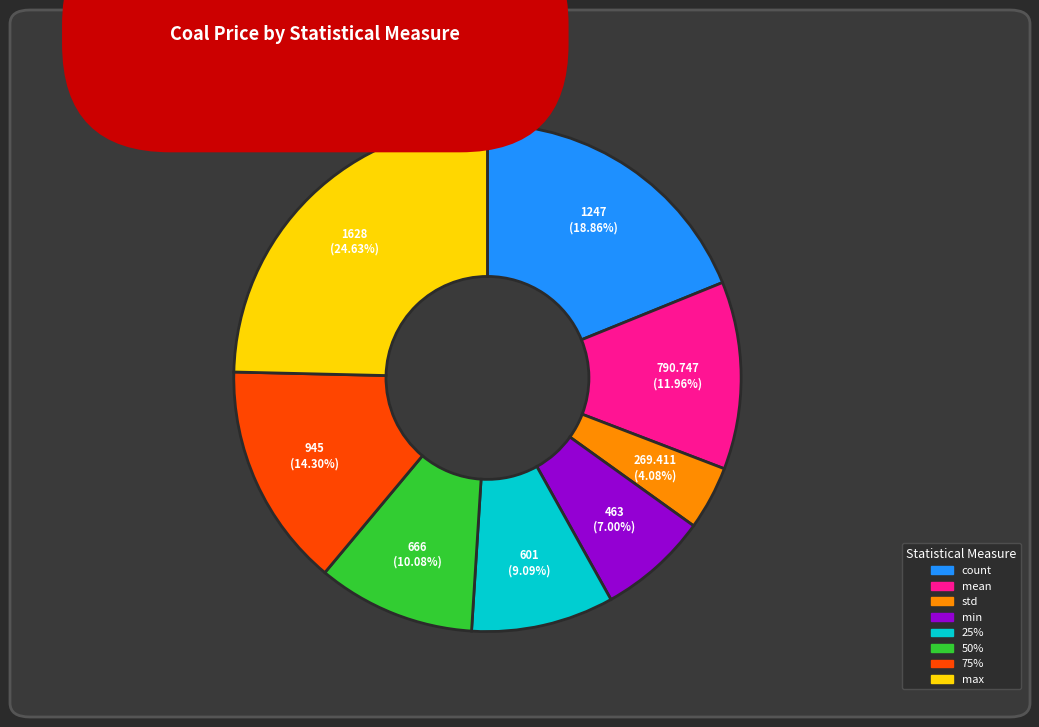

Does any single category account for the majority?

No